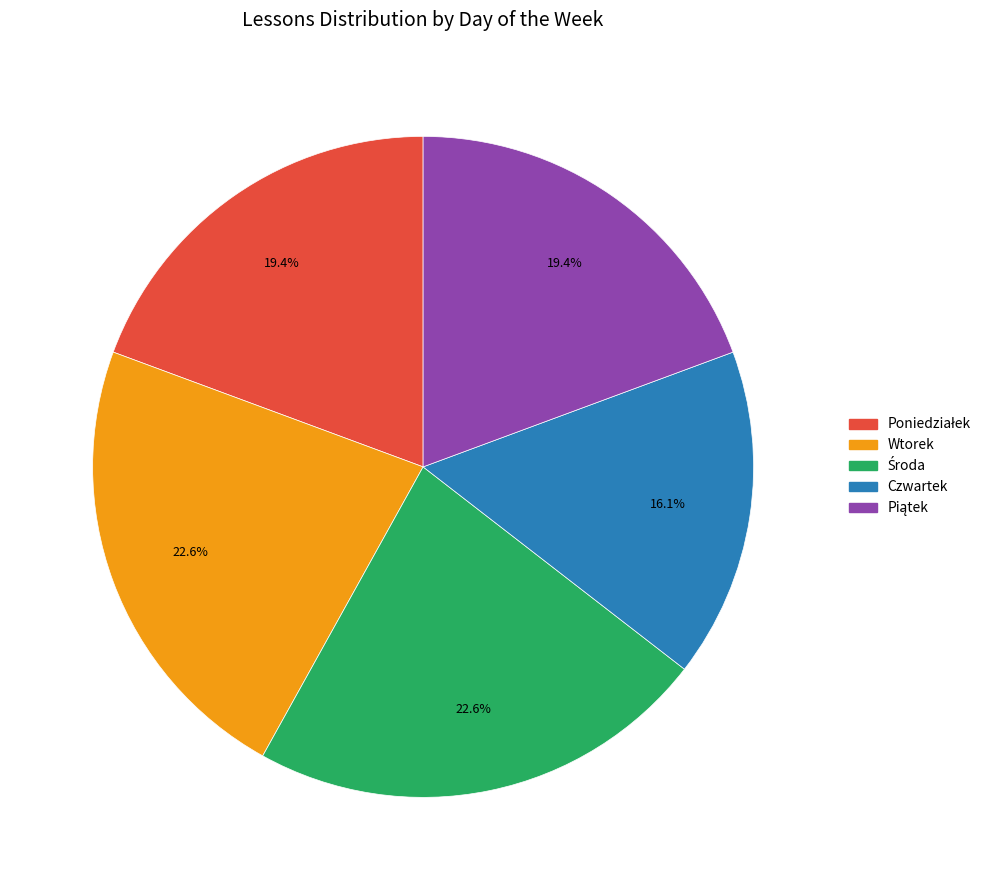

What is the smallest slice in the pie chart?

Czwartek